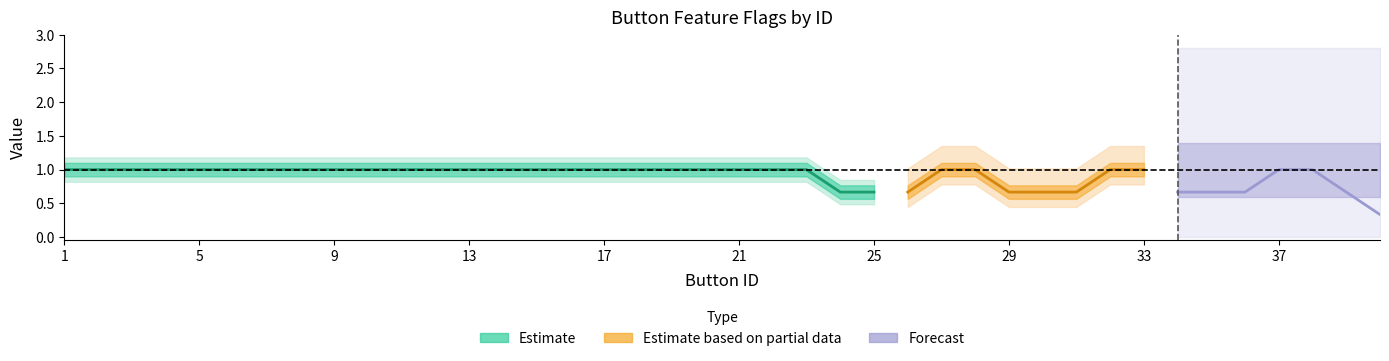

How many lines are shown in the chart?

3